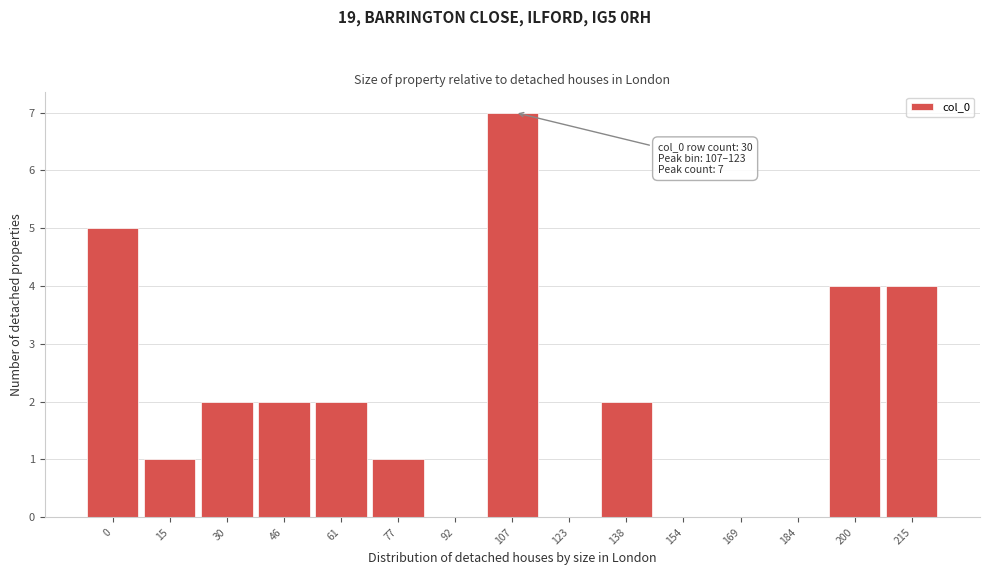

Reading left to right, list all the values displayed in this chart.

0=5	15=1	30=2	46=2	61=2	77=1	92=0	107=7	123=0	138=2	154=0	169=0	184=0	200=4	215=4